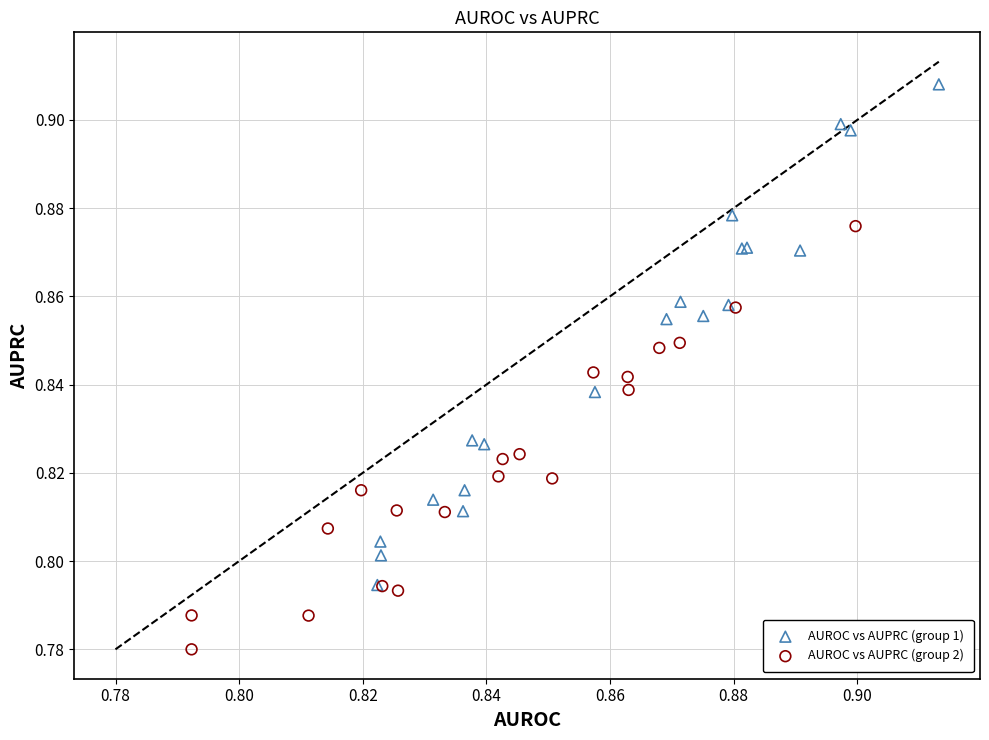

Which series has the widest spread of Y values?

AUROC vs AUPRC (group 1)